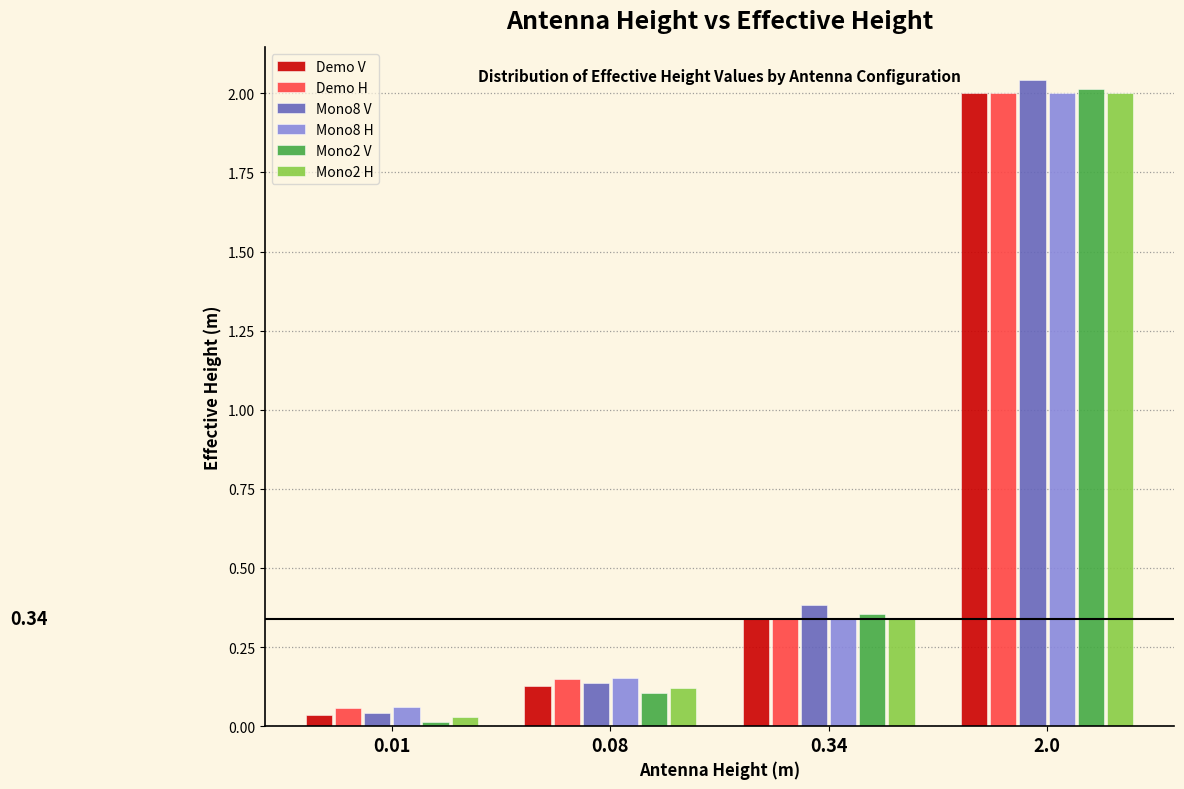

What is the sum of the Mono8 V values at 2.0 and 0.34?

2.4